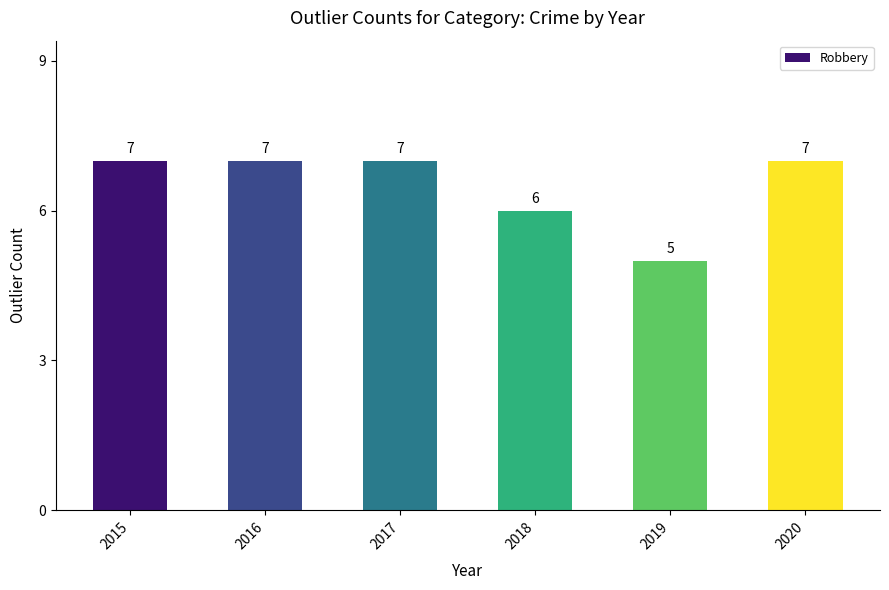

The chart shows a value of 6 at 2018. True or false?

True